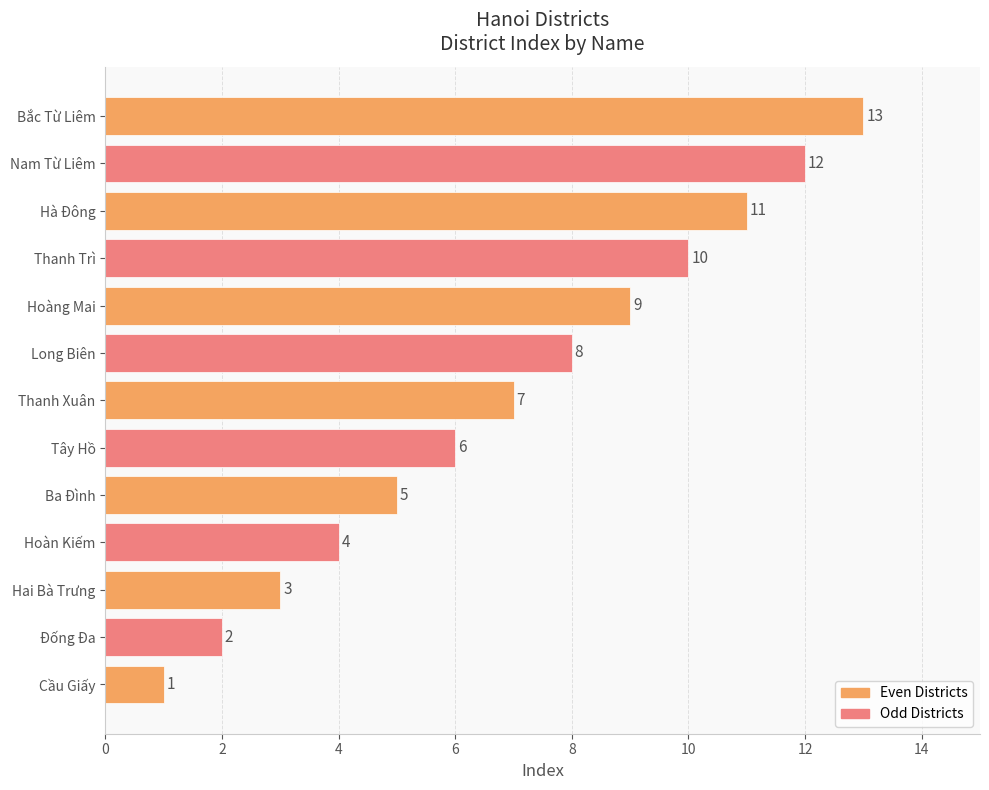

Read the value at Long Biên.

8